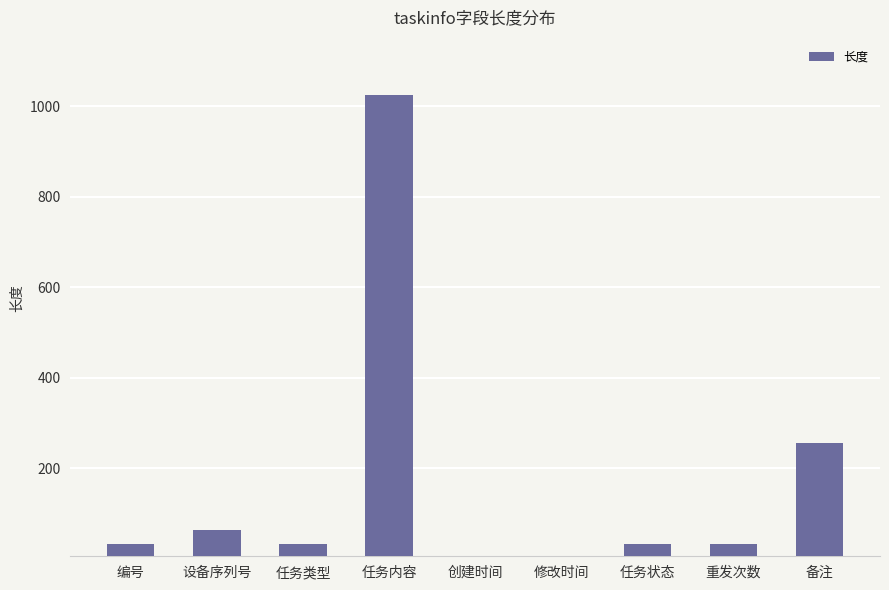

What is the maximum value shown in the chart?

1024